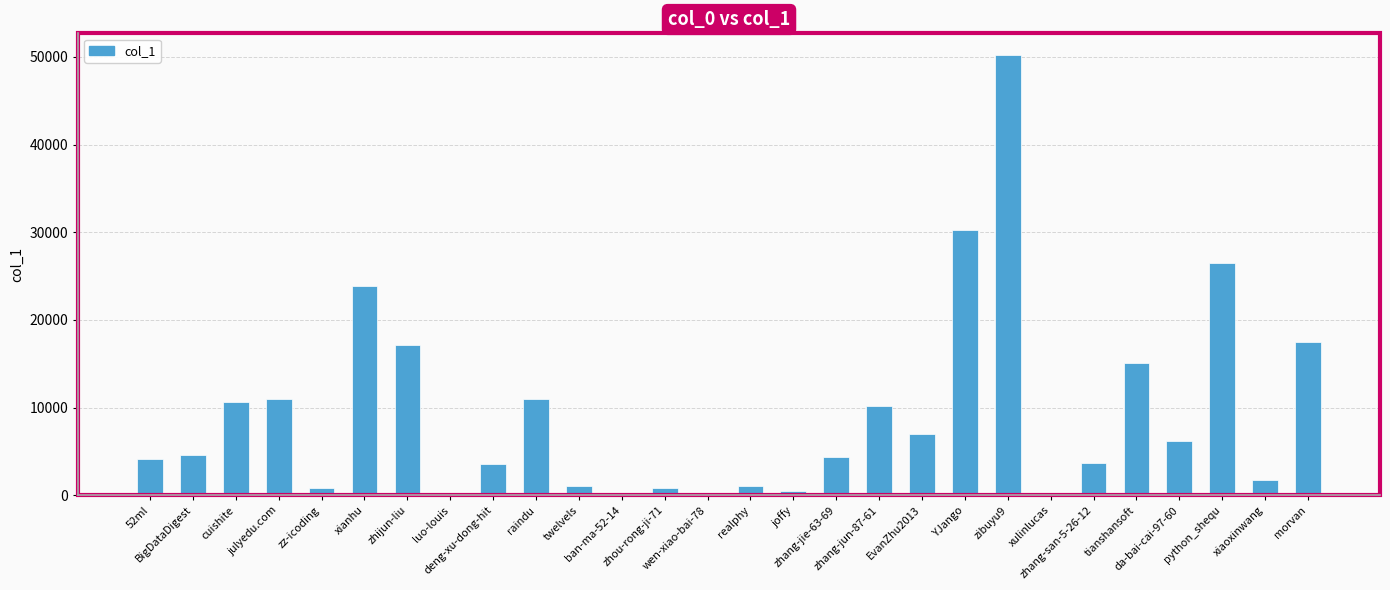

Count the number of data series in this chart.

1